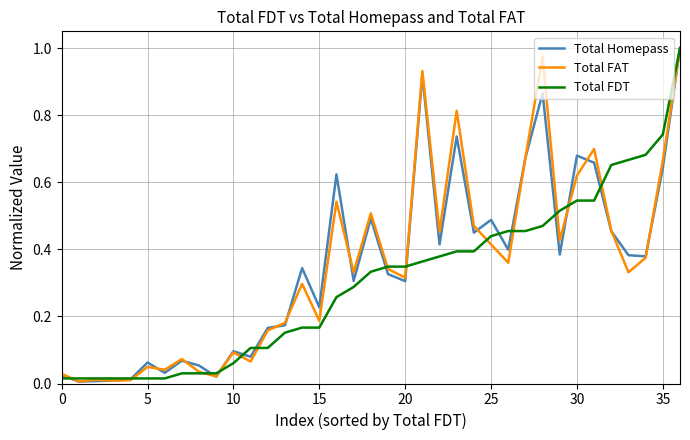

True or false: Total FAT and Total Homepass intersect in this chart.

True